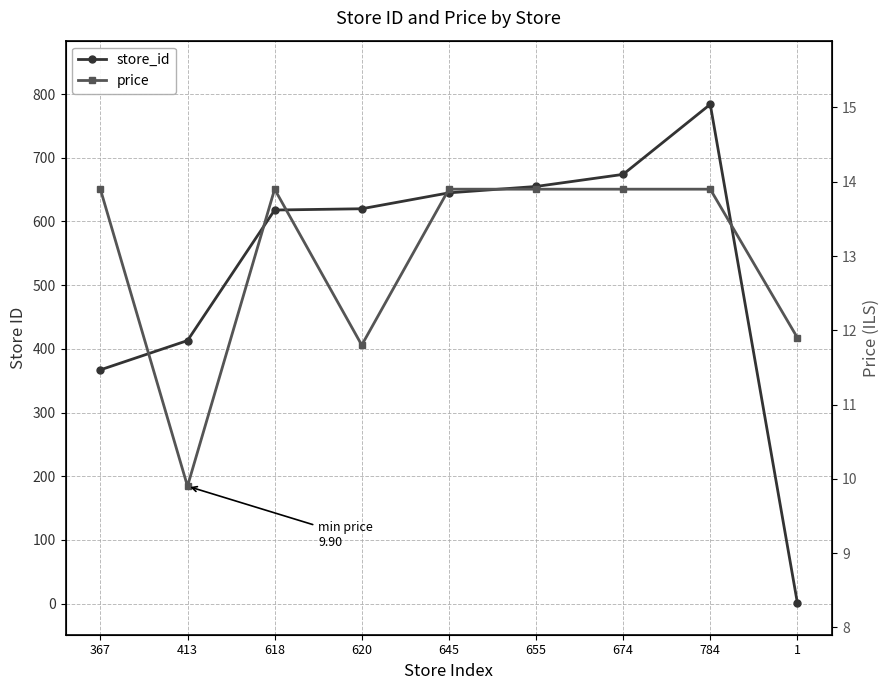

What is the difference between the second highest and minimum values in the price series?

4.0